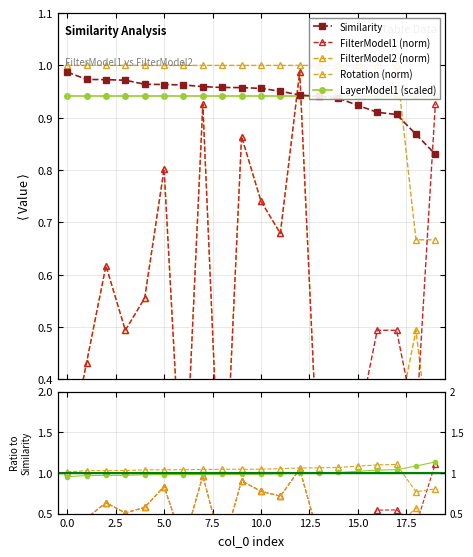

In FilterModel1, how many points are higher than both neighbors (excluding endpoints)?

6